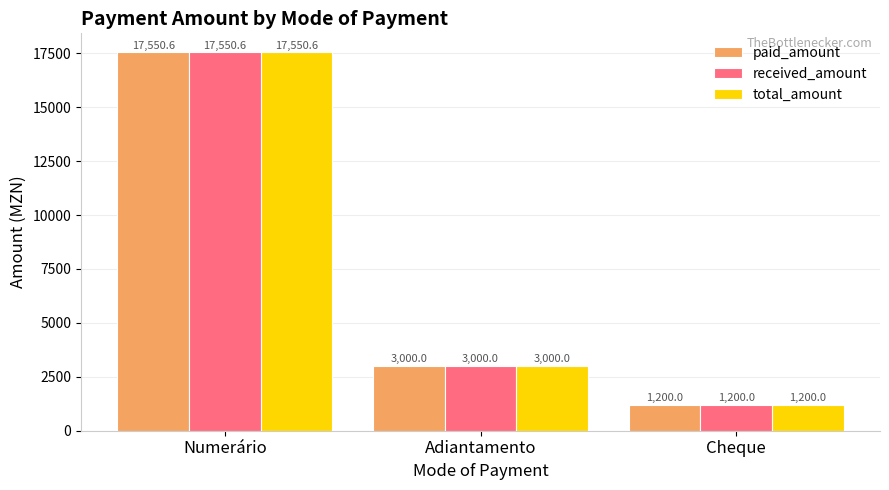

The total_amount series shows 4253.6 at Numerário. True or false?

False